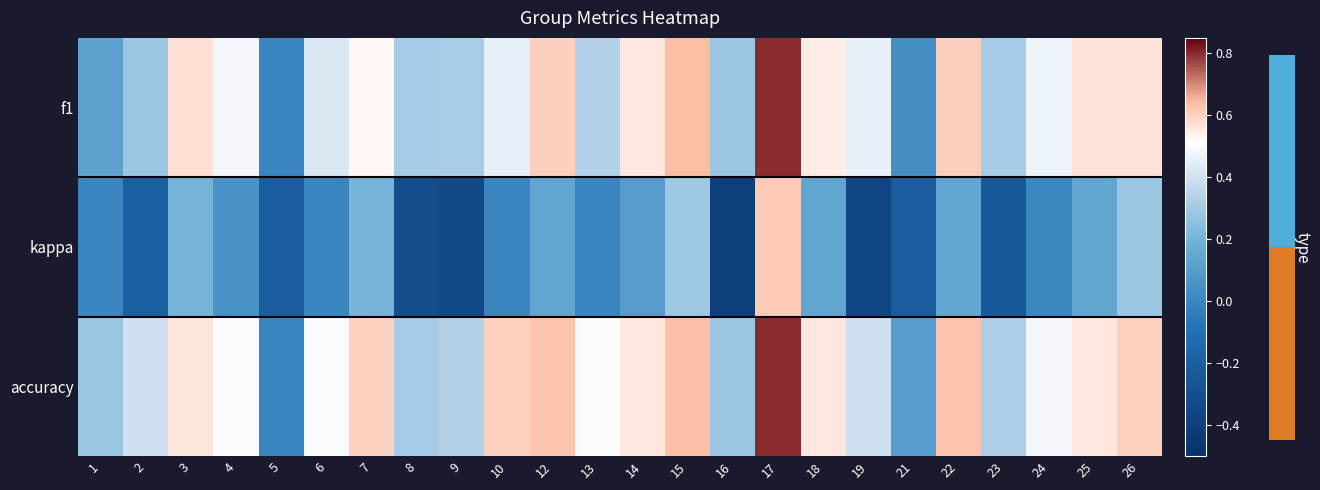

At how many categories does at least one series exceed 0?

23